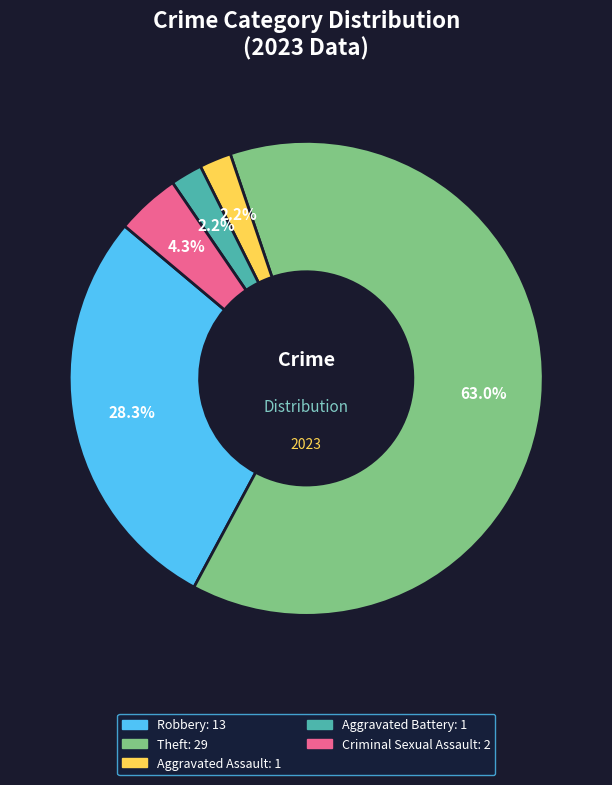

Does any single category account for the majority?

Yes